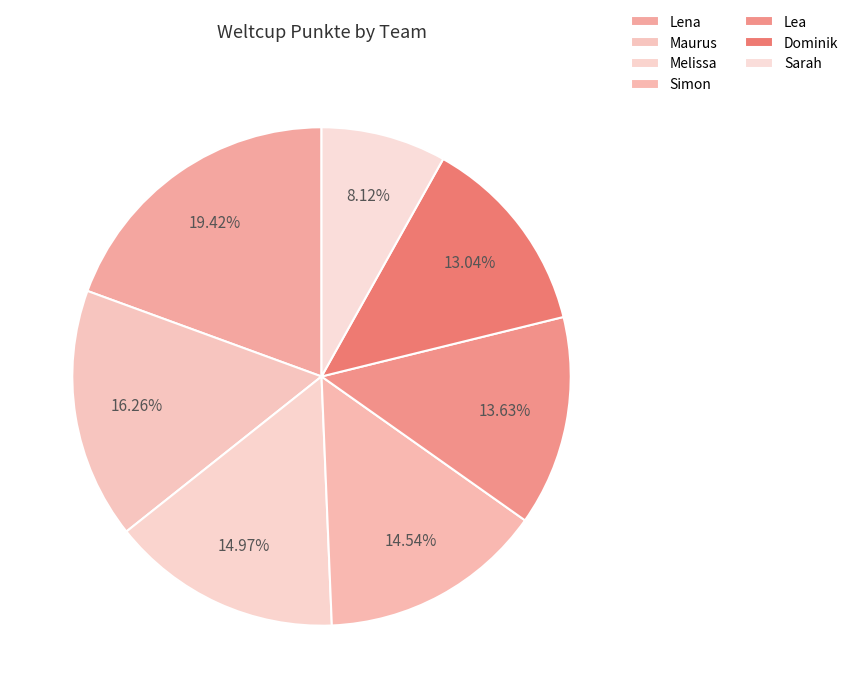

Which slice is the largest?

Lena